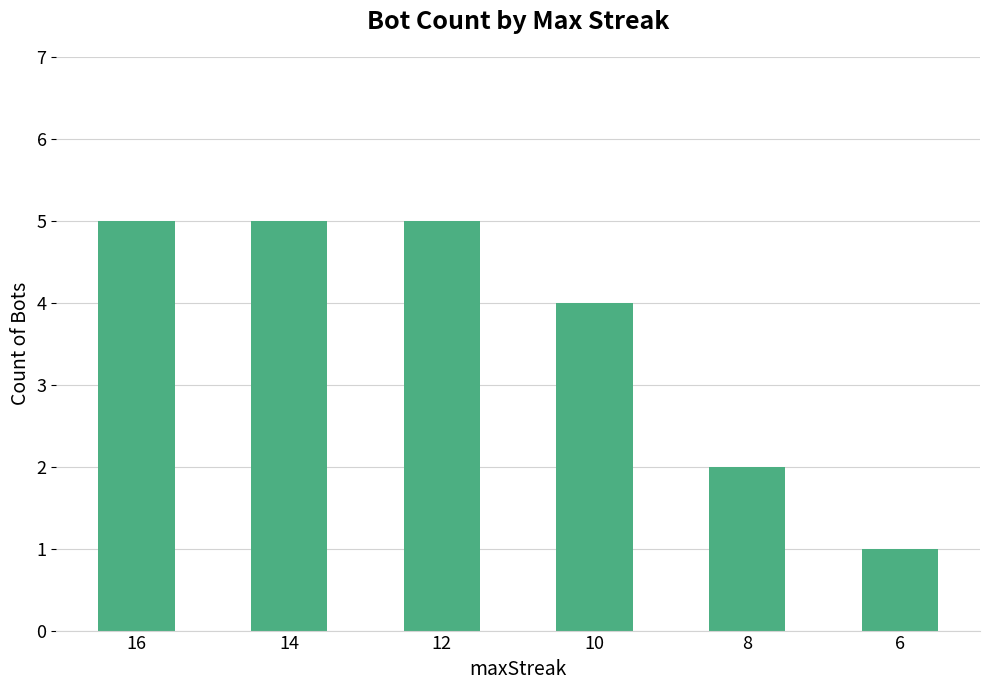

What is the smallest value displayed?

1